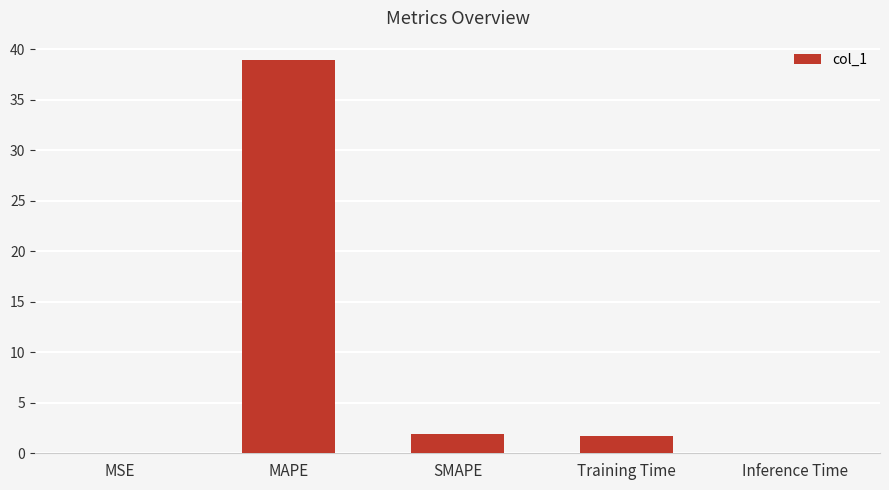

How many data points are above 1?

3